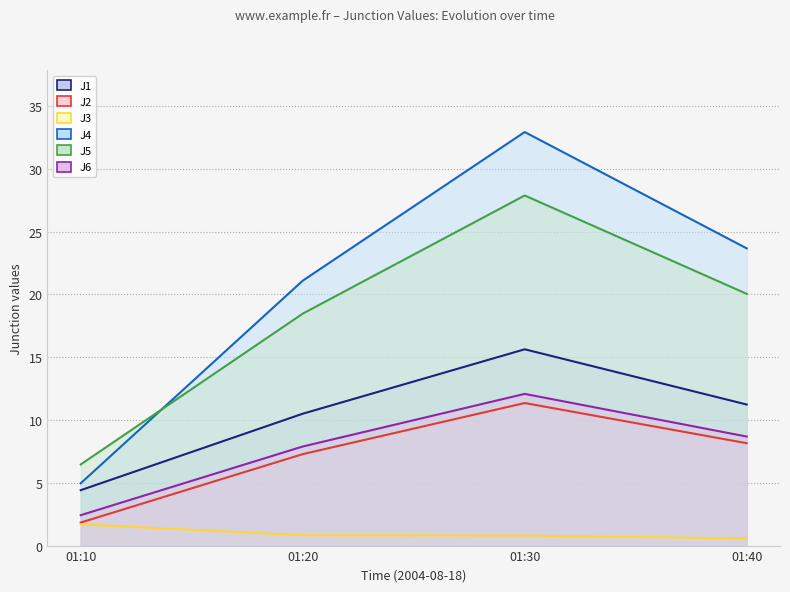

Between which two adjacent categories do J4 and J5 first intersect?

01:10 and 01:20